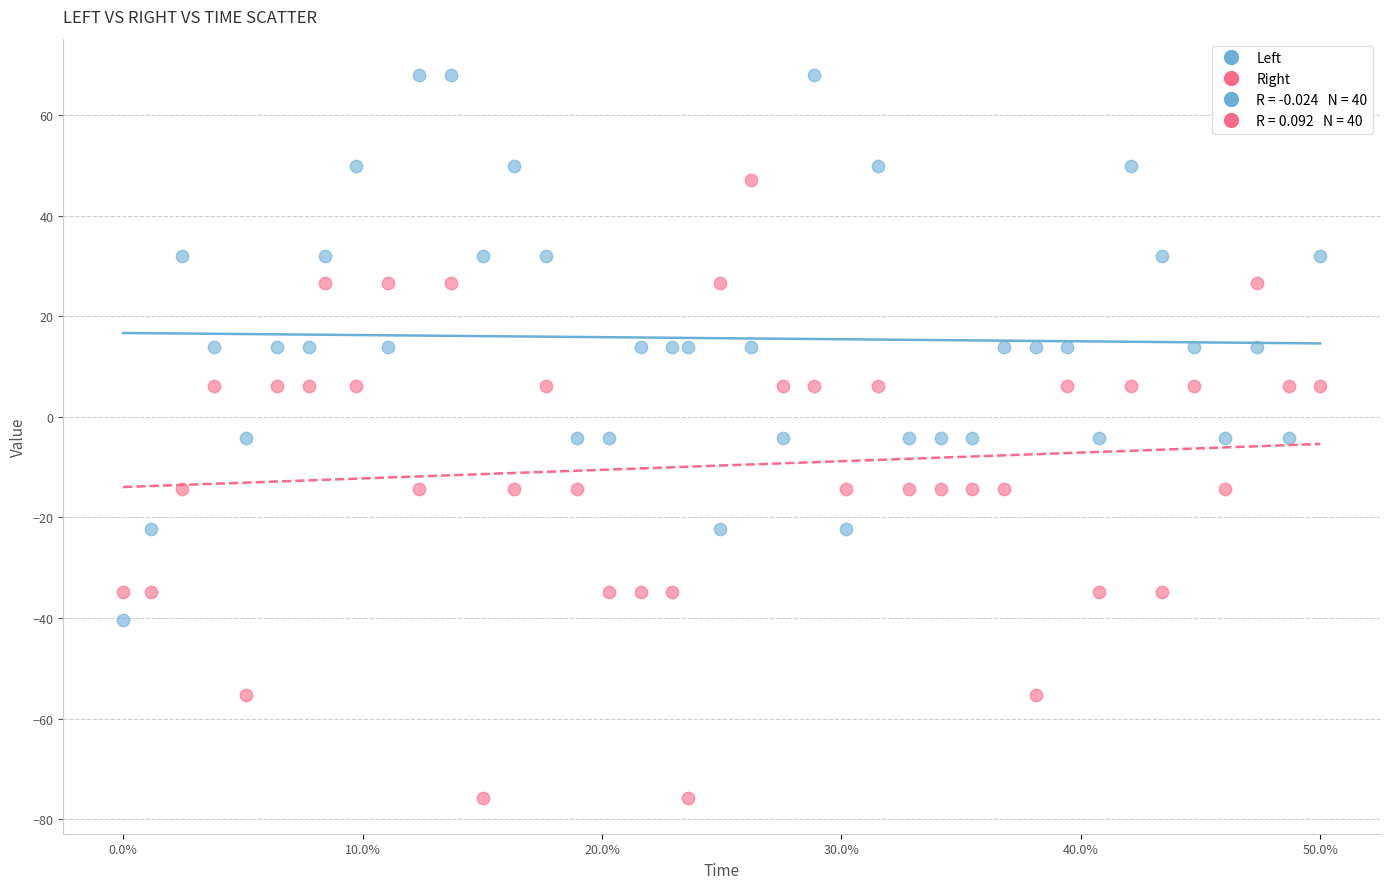

Which series contains the lowest Y value?

Right